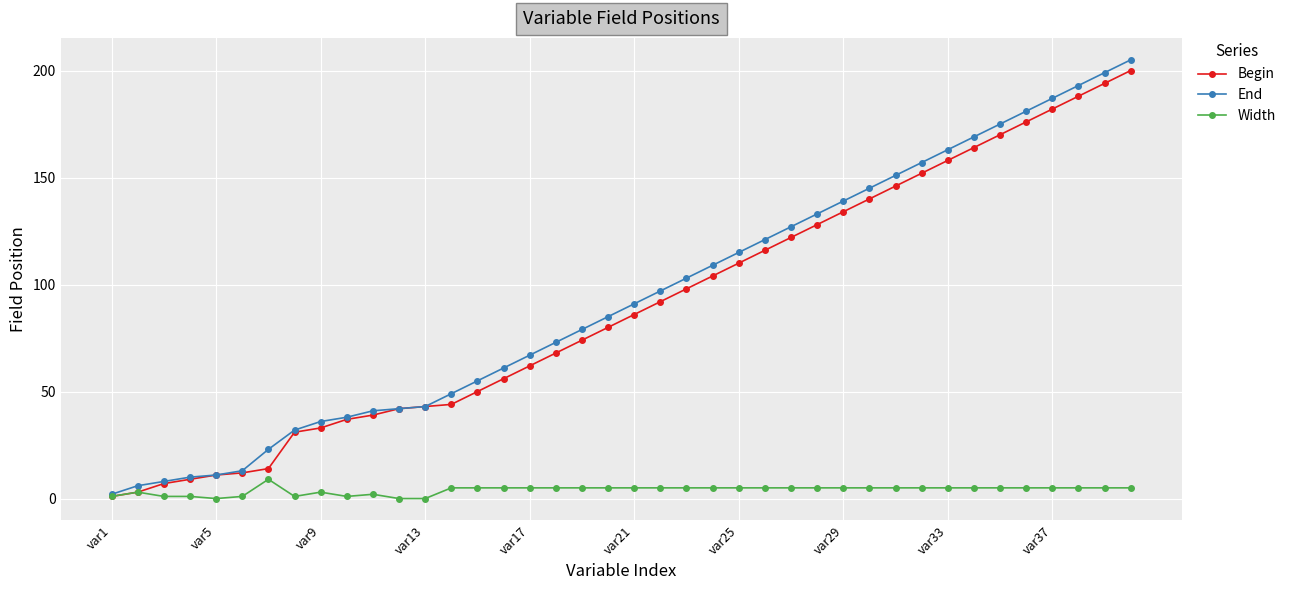

Which series has the largest total across all categories?

End